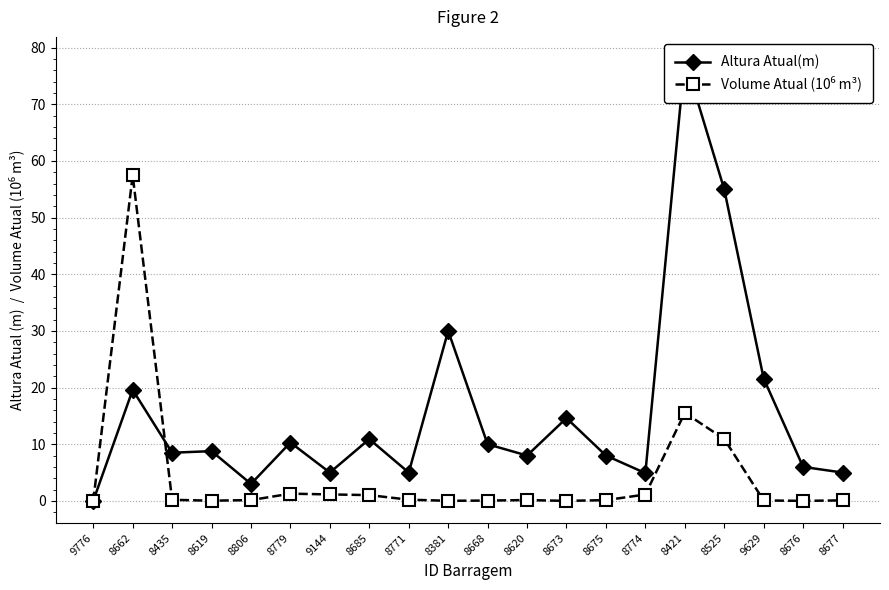

Where is the first local maximum for Altura Atual(m)?

8662